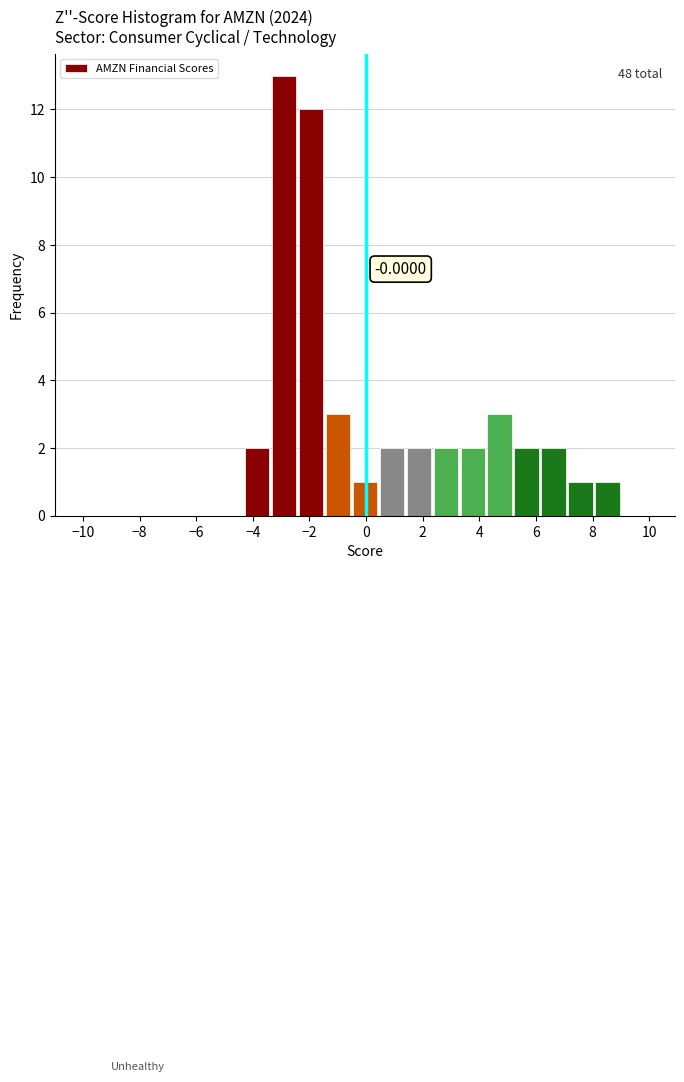

Over which range of the x-axis is the bar tallest?

-3.4 to -2.4